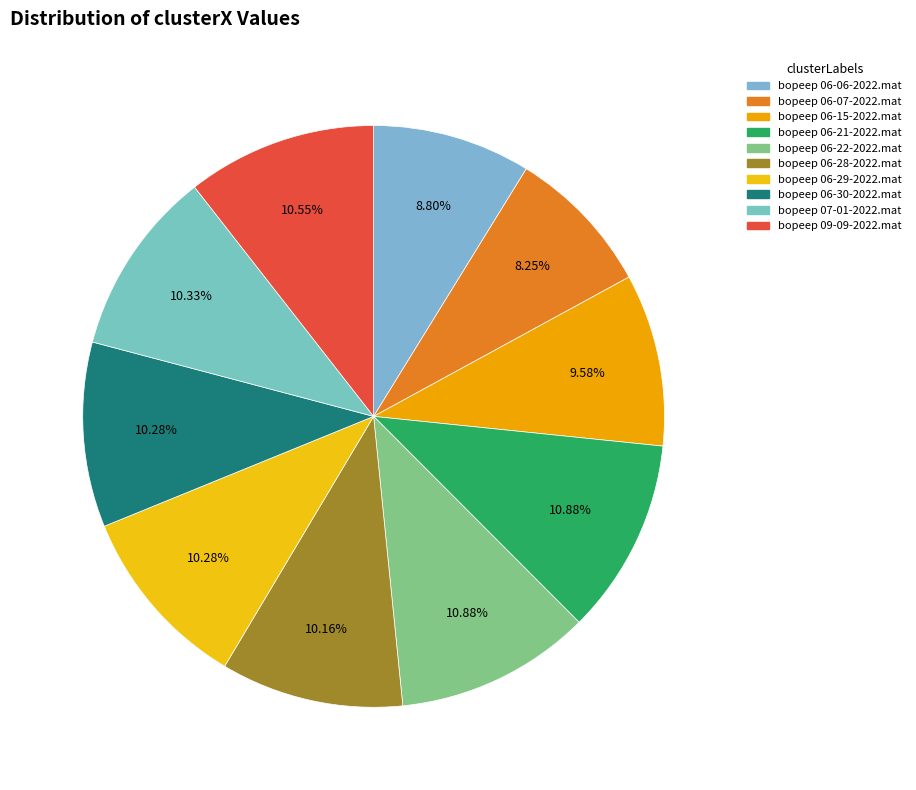

Does bopeep 09-09-2022.mat account for over 50% of the chart?

No